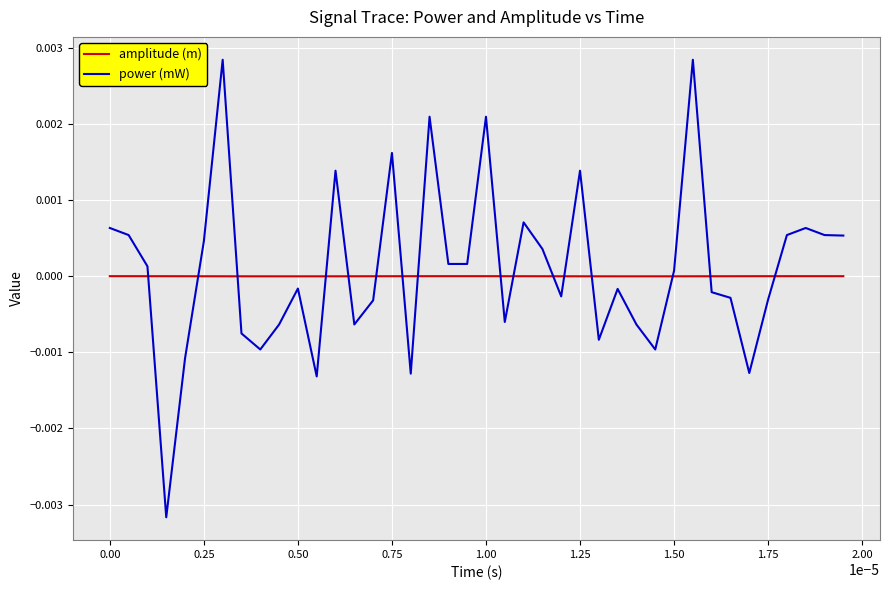

List the series in order of their peak value, highest first.

power (mW), amplitude (m)